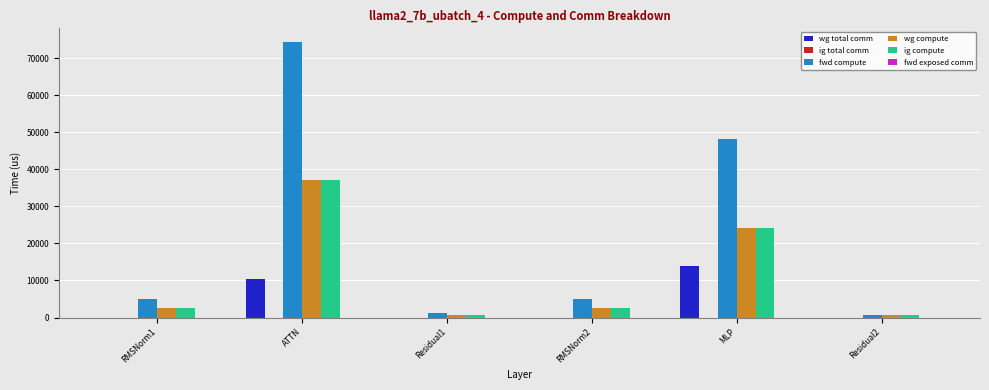

Which series has the largest total across all categories?

fwd compute